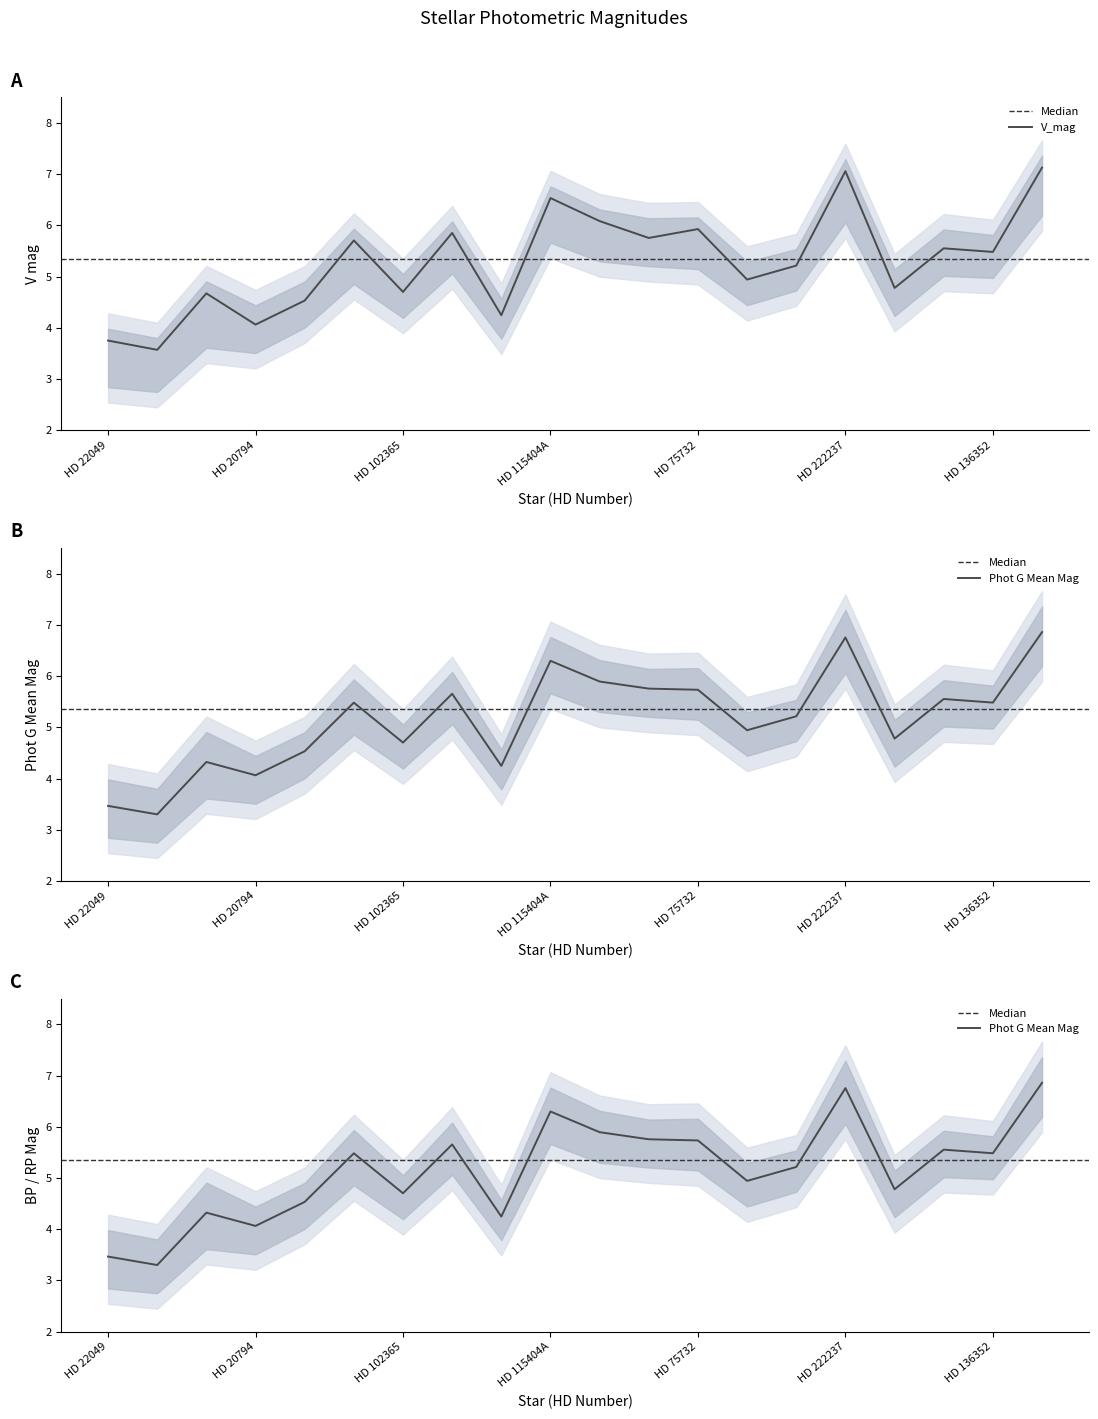

True or false: V_mag has a value of 7.1 at HD 222237.

True